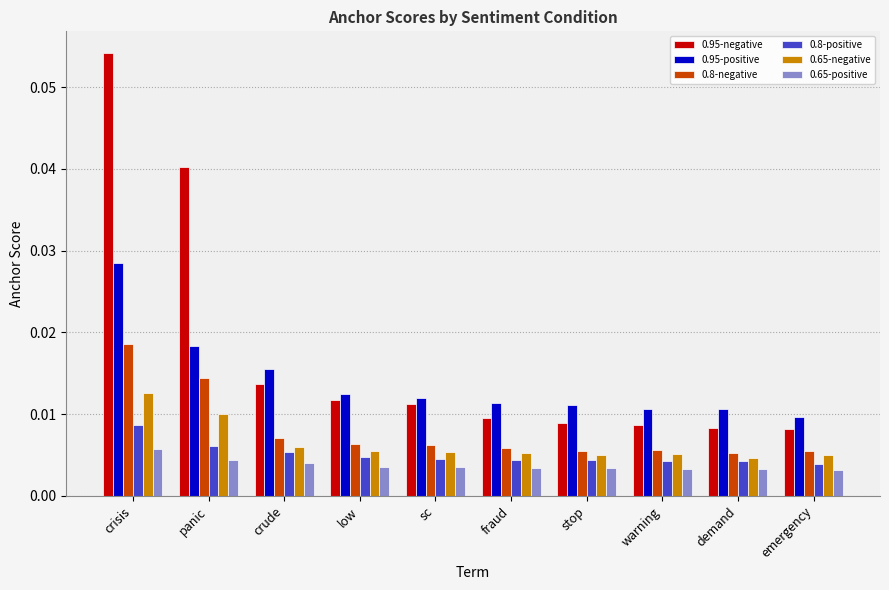

At which label does 0.8-positive reach its peak?

crisis